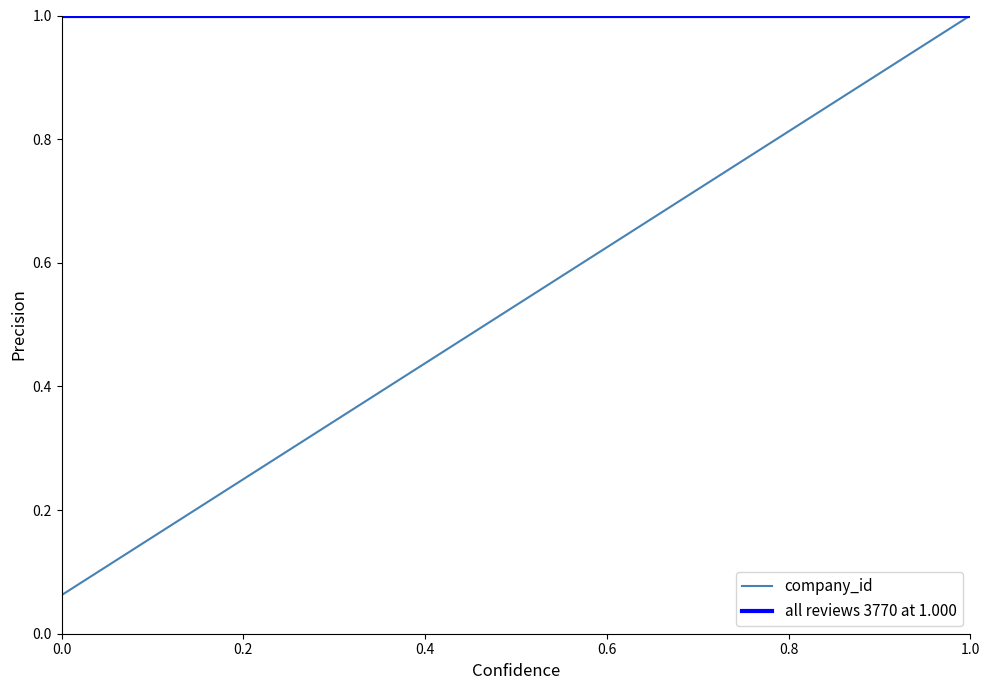

Which series has the largest total across all categories?

all reviews 3770 at 1.000